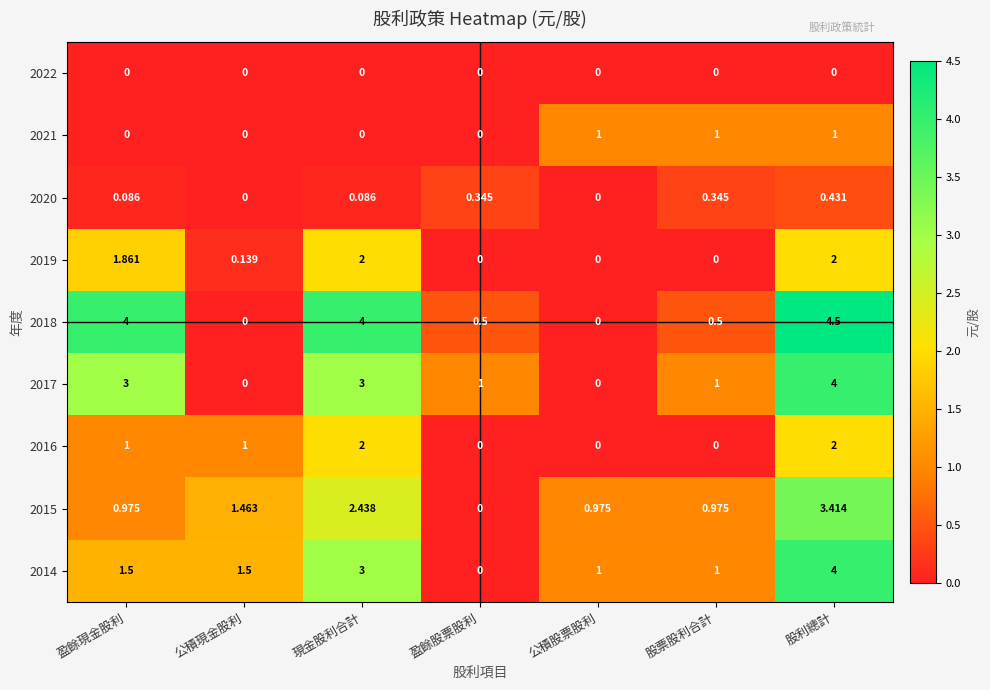

Which label corresponds to the largest value in the chart?

股利總計